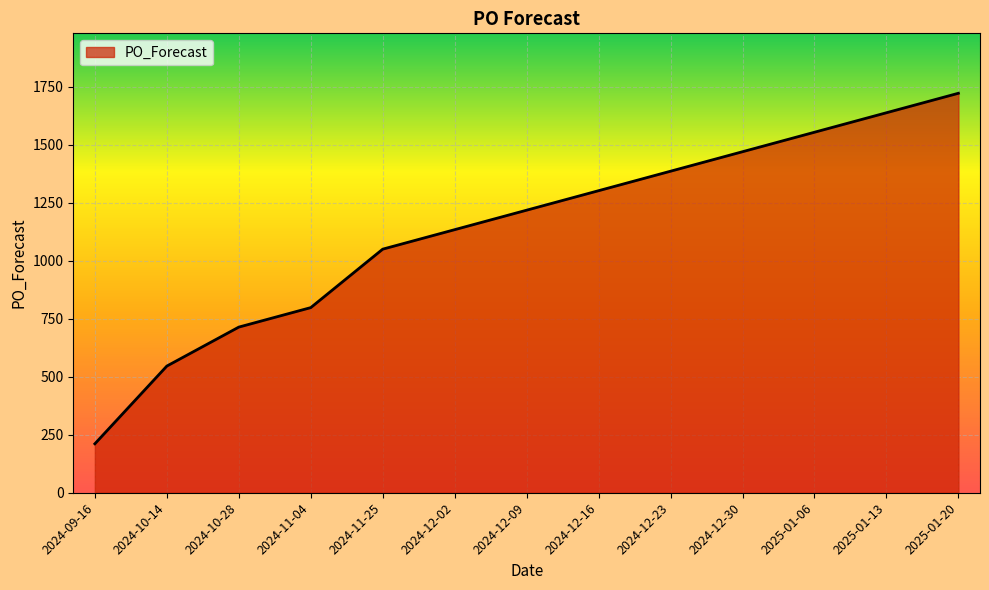

Rank the categories by value from highest to lowest.

2025-01-20, 2025-01-13, 2025-01-06, 2024-12-30, 2024-12-23, 2024-12-16, 2024-12-09, 2024-12-02, 2024-11-25, 2024-11-04, 2024-10-28, 2024-10-14, 2024-09-16